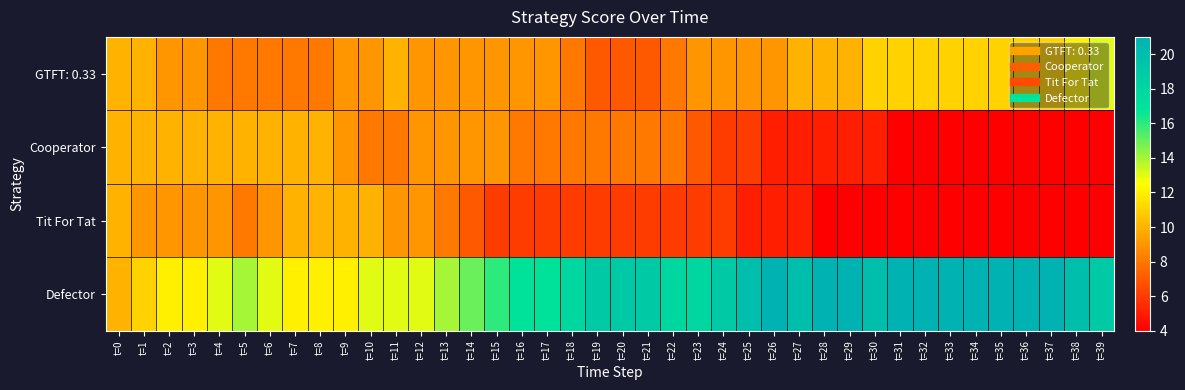

Reading left to right, extract all data points from this chart.

GTFT: 0.33: t=0=10	t=1=10	t=2=9	t=3=9	t=4=8	t=5=8	t=6=8	t=7=8	t=8=8	t=9=9	t=10=9	t=11=10	t=12=9	t=13=9	t=14=9	t=15=9	t=16=9	t=17=9	t=18=8	t=19=7	t=20=7	t=21=7	t=22=8	t=23=9	t=24=9	t=25=9	t=26=9	t=27=10	t=28=10	t=29=10	t=30=11	t=31=11	t=32=11	t=33=11	t=34=11	t=35=11	t=36=11	t=37=11	t=38=12	t=39=13
Cooperator: t=0=10	t=1=10	t=2=10	t=3=10	t=4=10	t=5=10	t=6=10	t=7=10	t=8=10	t=9=9	t=10=8	t=11=8	t=12=9	t=13=9	t=14=9	t=15=9	t=16=8	t=17=8	t=18=8	t=19=8	t=20=8	t=21=8	t=22=8	t=23=7	t=24=6	t=25=6	t=26=5	t=27=5	t=28=5	t=29=5	t=30=5	t=31=4	t=32=4	t=33=4	t=34=4	t=35=4	t=36=4	t=37=4	t=38=4	t=39=4
Tit For Tat: t=0=10	t=1=9	t=2=9	t=3=9	t=4=9	t=5=8	t=6=9	t=7=10	t=8=10	t=9=10	t=10=10	t=11=9	t=12=9	t=13=8	t=14=7	t=15=6	t=16=6	t=17=6	t=18=6	t=19=6	t=20=6	t=21=6	t=22=6	t=23=6	t=24=6	t=25=5	t=26=5	t=27=5	t=28=4	t=29=4	t=30=4	t=31=4	t=32=4	t=33=4	t=34=4	t=35=4	t=36=4	t=37=4	t=38=4	t=39=4
Defector: t=0=10	t=1=11	t=2=12	t=3=12	t=4=13	t=5=14	t=6=13	t=7=12	t=8=12	t=9=12	t=10=13	t=11=13	t=12=13	t=13=14	t=14=15	t=15=16	t=16=17	t=17=17	t=18=18	t=19=19	t=20=19	t=21=19	t=22=18	t=23=18	t=24=19	t=25=20	t=26=21	t=27=20	t=28=21	t=29=21	t=30=20	t=31=21	t=32=21	t=33=21	t=34=21	t=35=21	t=36=21	t=37=21	t=38=20	t=39=19